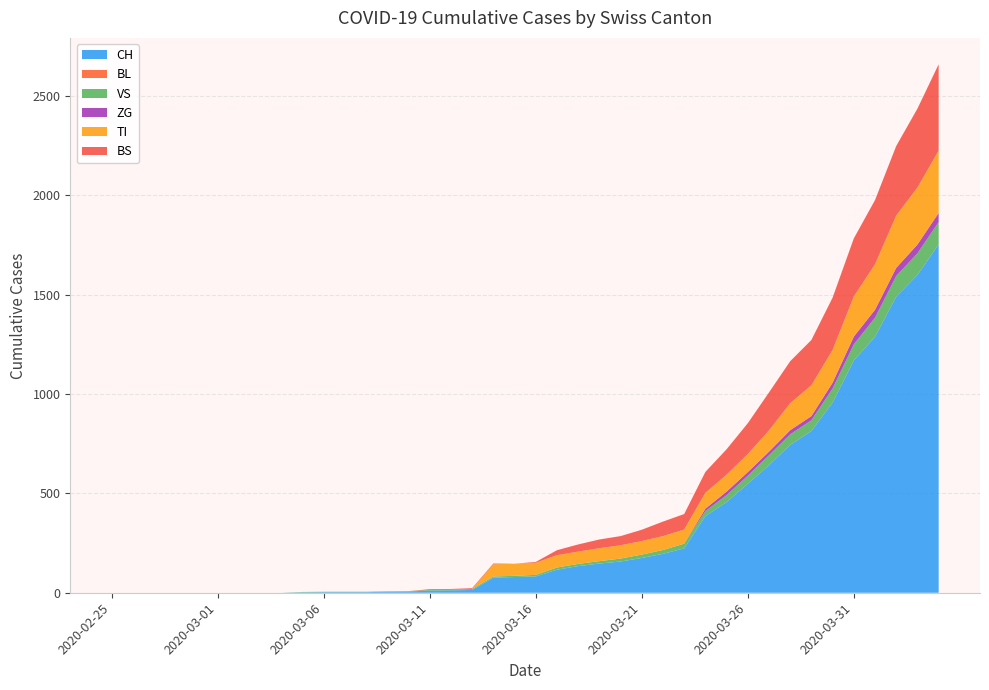

Reading right to left, extract all data points from this chart.

CH: 1753	1599	1490	1288	1169	957	814	744	642	548	456	386	223	196	175	157	147	134	116	82	79	76	14	12	11	6	5	3	3	3	2	0	0	0	0	0	0	0	0	0
BL: 0	0	0	0	0	0	0	0	0	0	0	0	0	0	0	0	0	0	0	0	0	0	0	0	0	0	0	0	0	0	0	0	0	0	0	0	0	0	0	0
VS: 112	109	104	96	81	71	54	53	50	41	35	25	24	19	17	15	12	11	11	8	6	6	5	3	3	2	2	2	2	2	2	0	0	0	0	0	0	0	0	0
ZG: 46	44	41	40	39	29	21	21	18	18	18	12	0	0	0	0	0	0	0	0	0	0	0	0	0	0	0	0	0	0	0	0	0	0	0	0	0	0	0	0
TI: 314	287	263	229	202	165	155	136	107	91	85	80	71	70	68	67	65	62	62	61	61	61	0	0	0	0	0	0	0	0	0	0	0	0	0	0	0	0	0	0
BS: 434	397	350	323	292	263	228	211	191	155	128	105	78	73	57	46	44	36	25	4	0	4	4	4	4	0	0	0	0	0	0	0	0	0	0	0	0	0	0	0